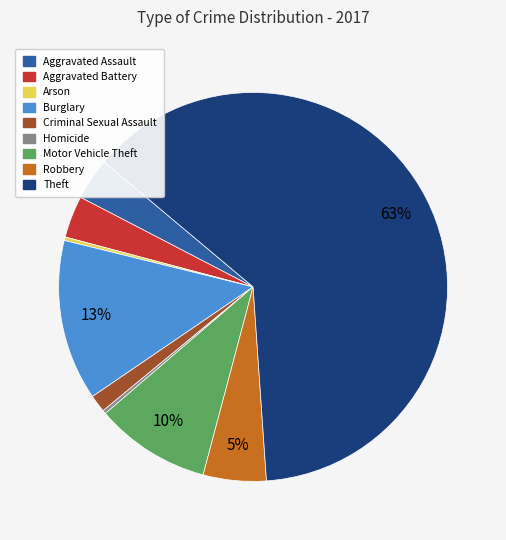

Is it true that Criminal Sexual Assault is 11% of the pie?

False